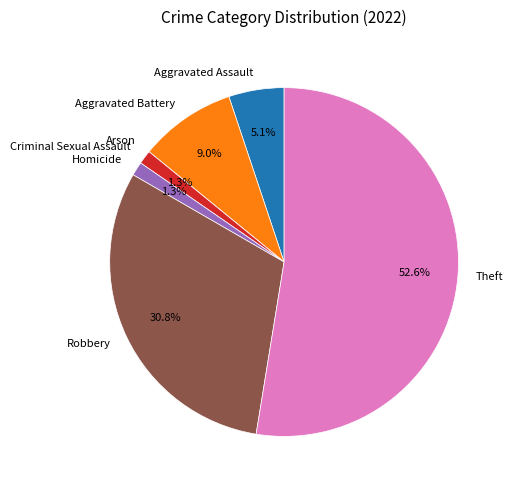

Which slice represents more than half of the pie?

Theft